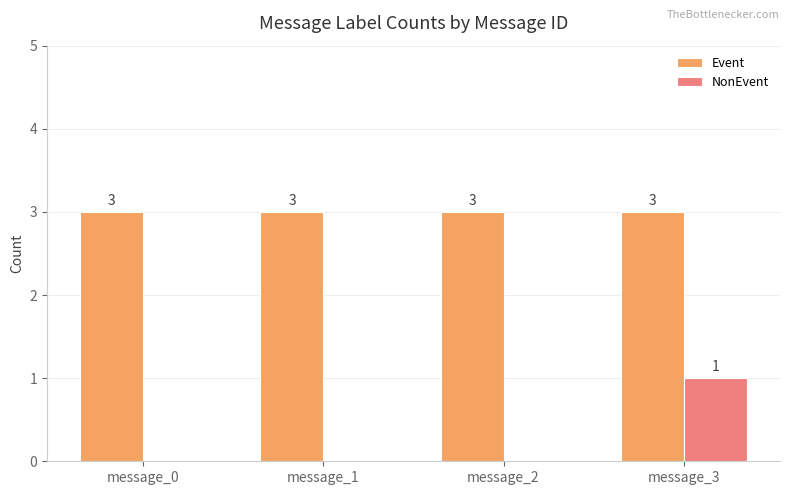

Is it true that NonEvent equals 1 at message_3?

True